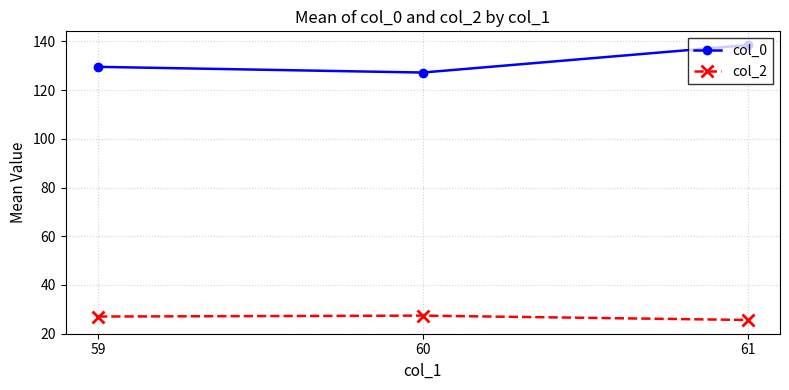

What is the value of the col_0 point at the 1st from the left?

129.6